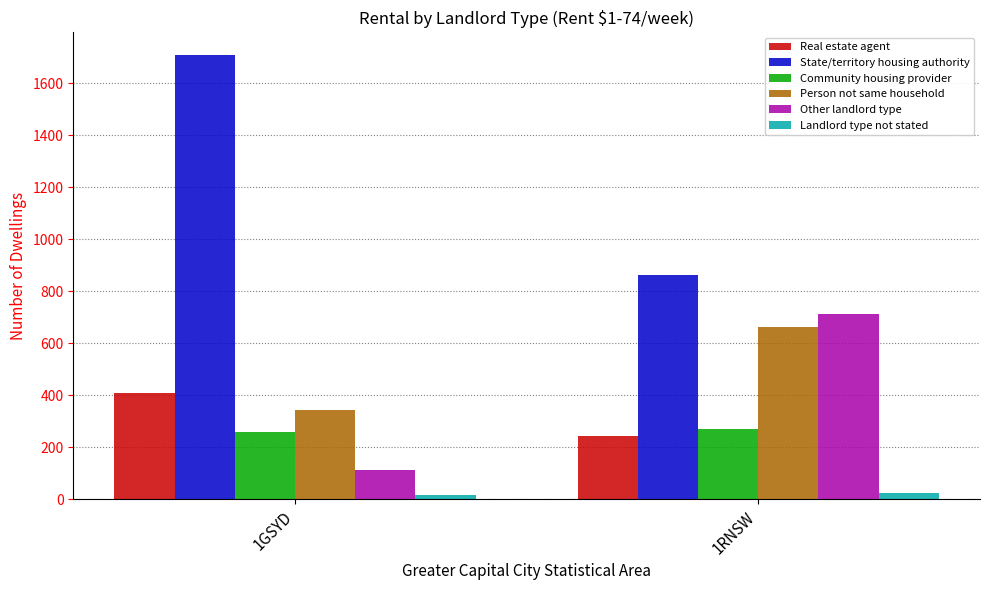

What is the sum of all Landlord type not stated values?

43